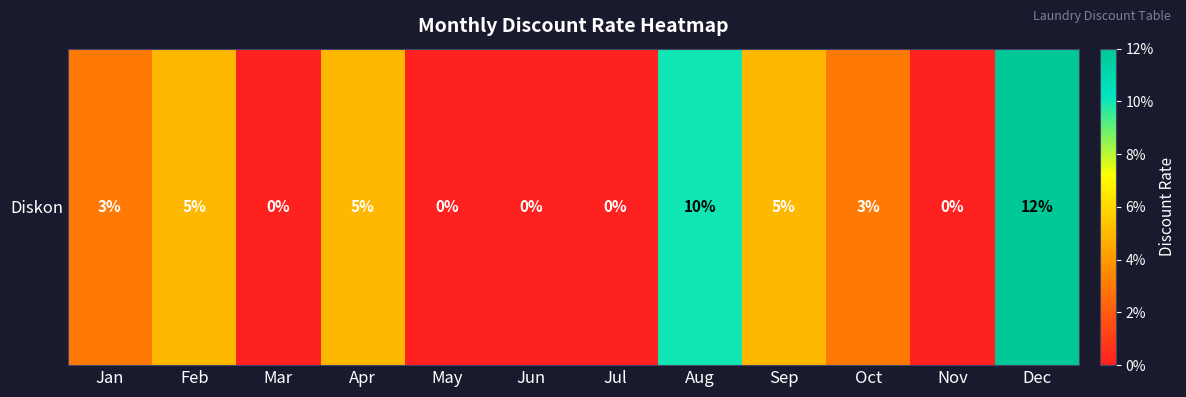

Reading right to left, what are all the values shown in this chart?

Dec=0.1	Nov=0.0	Oct=0.0	Sep=0.1	Aug=0.1	Jul=0.0	Jun=0.0	May=0.0	Apr=0.1	Mar=0.0	Feb=0.1	Jan=0.0